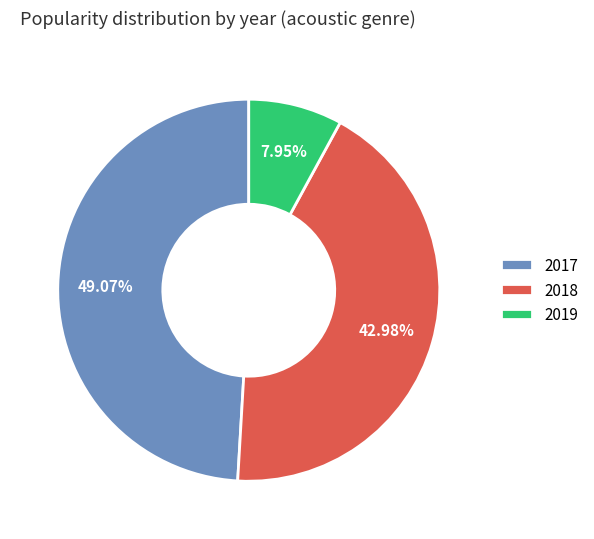

What is the ratio of the value at 2018 to the value at 2019?

5.4